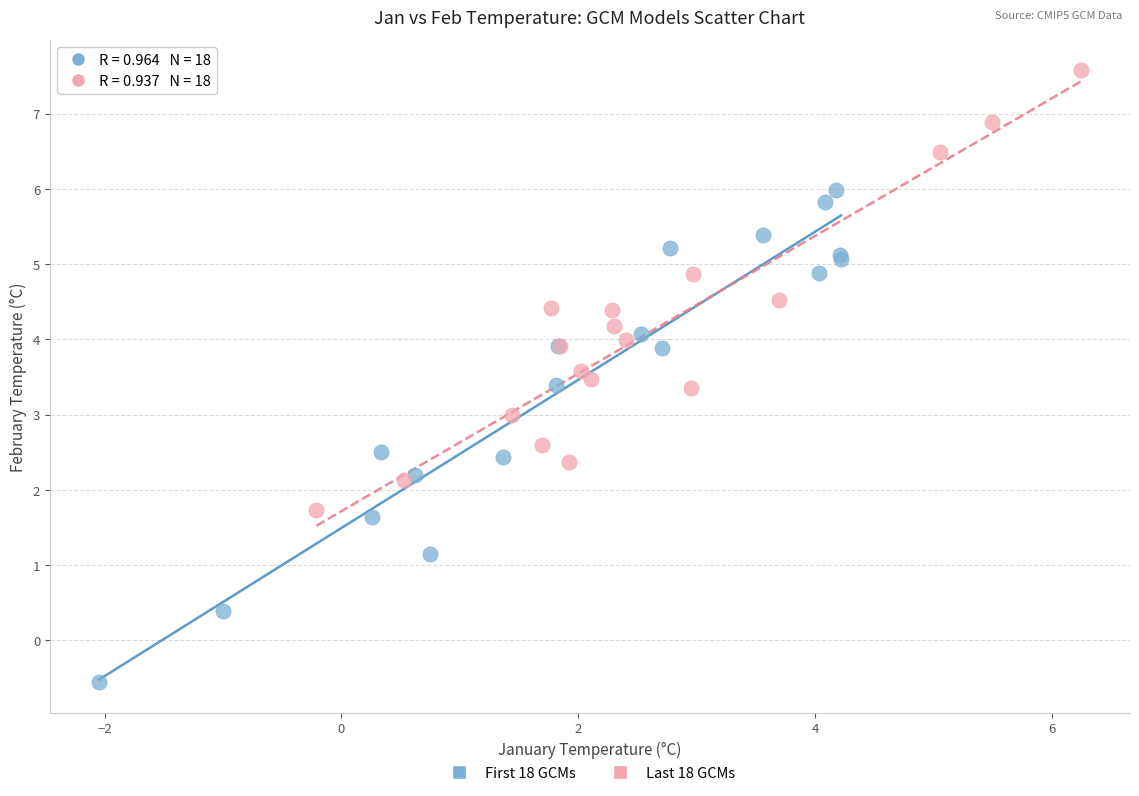

Which series reaches the minimum Y coordinate?

First 18 GCMs